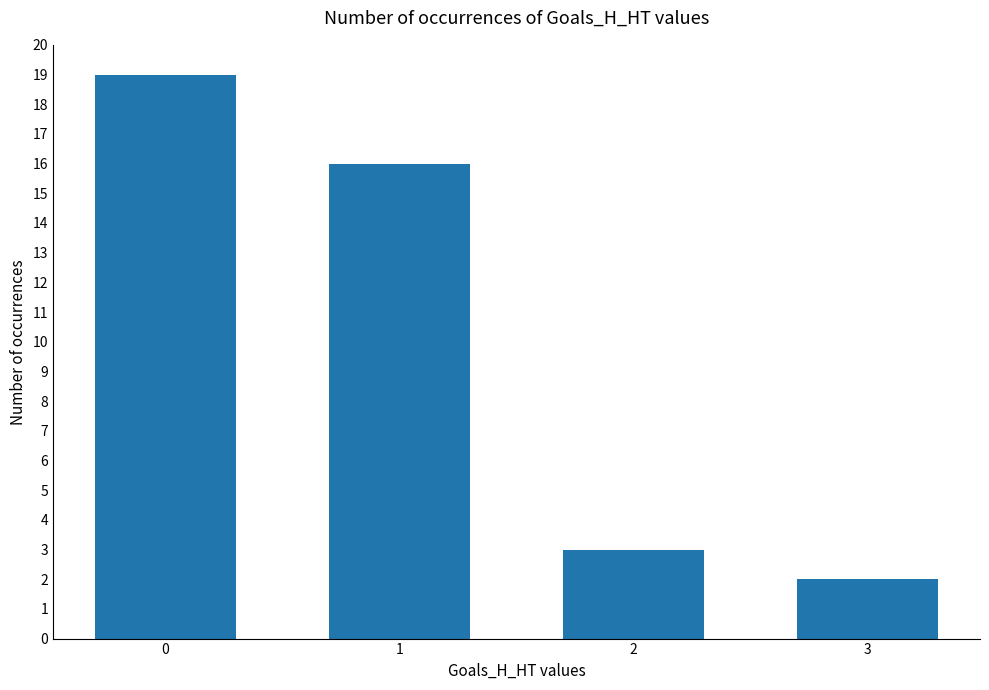

Is it true that the value at 2 is 4?

False